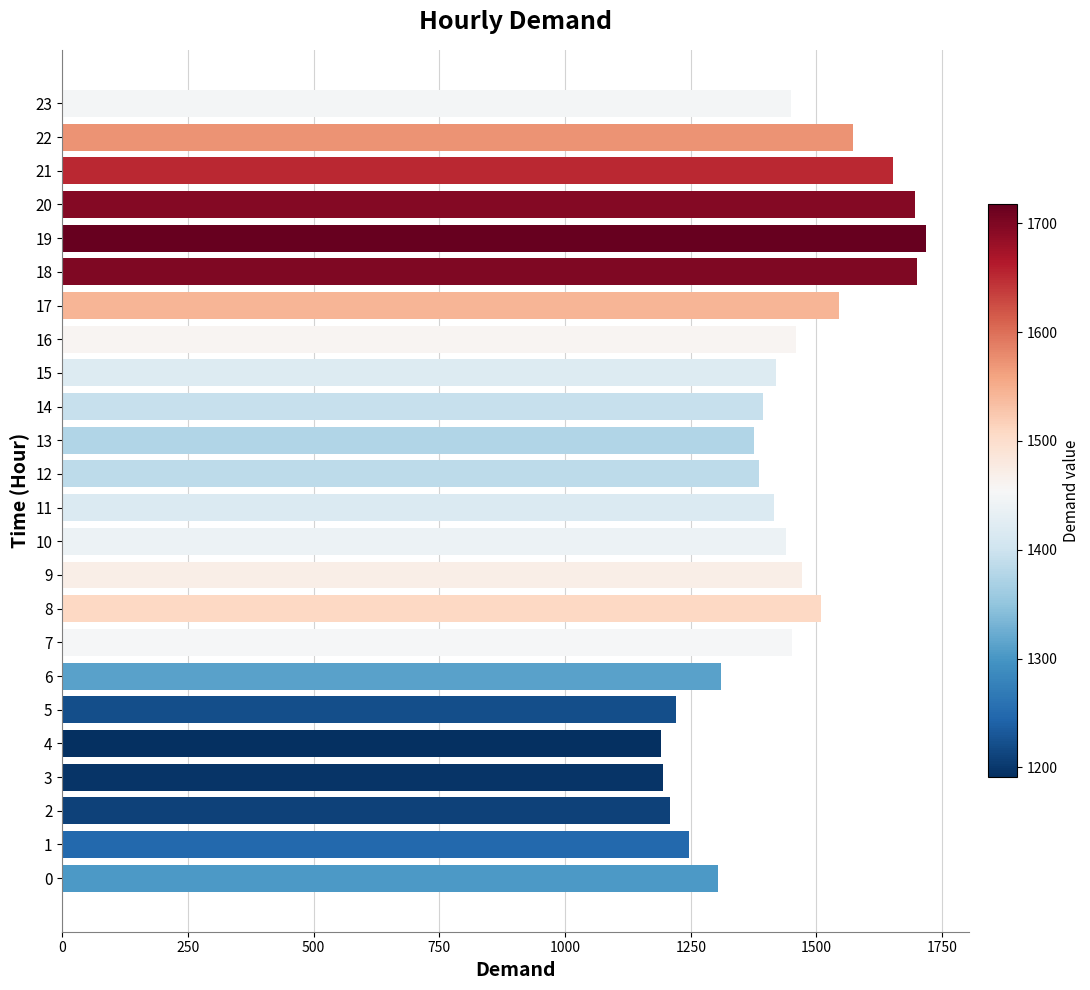

Is it true that the value at 20 is 871.3?

False